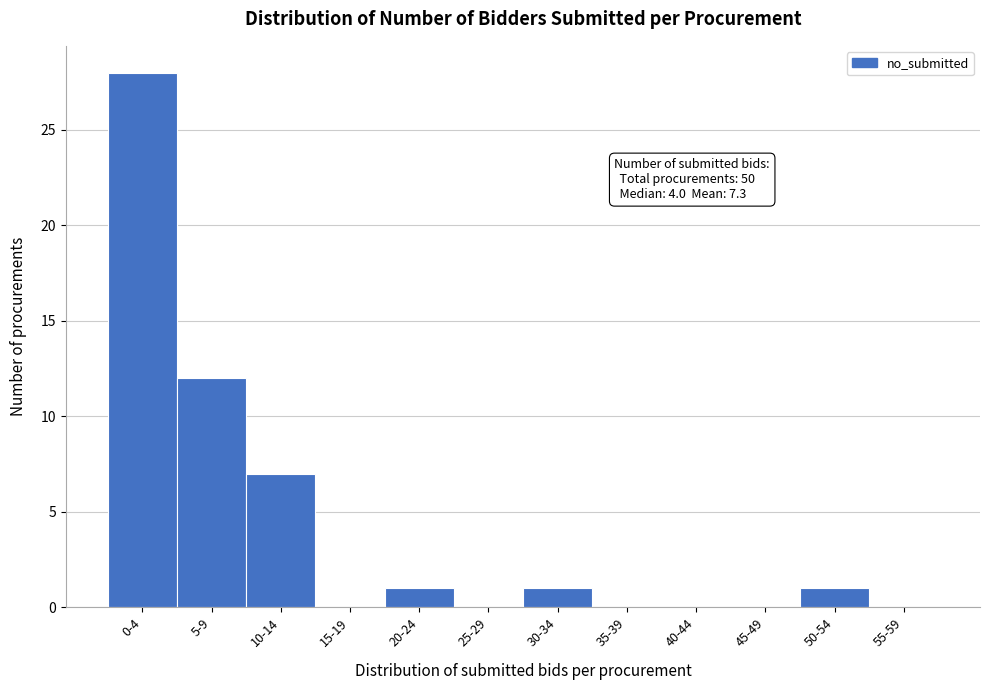

Reading right to left, what are all the values shown in this chart?

55-59=0	50-54=1	45-49=0	40-44=0	35-39=0	30-34=1	25-29=0	20-24=1	15-19=0	10-14=7	5-9=12	0-4=28